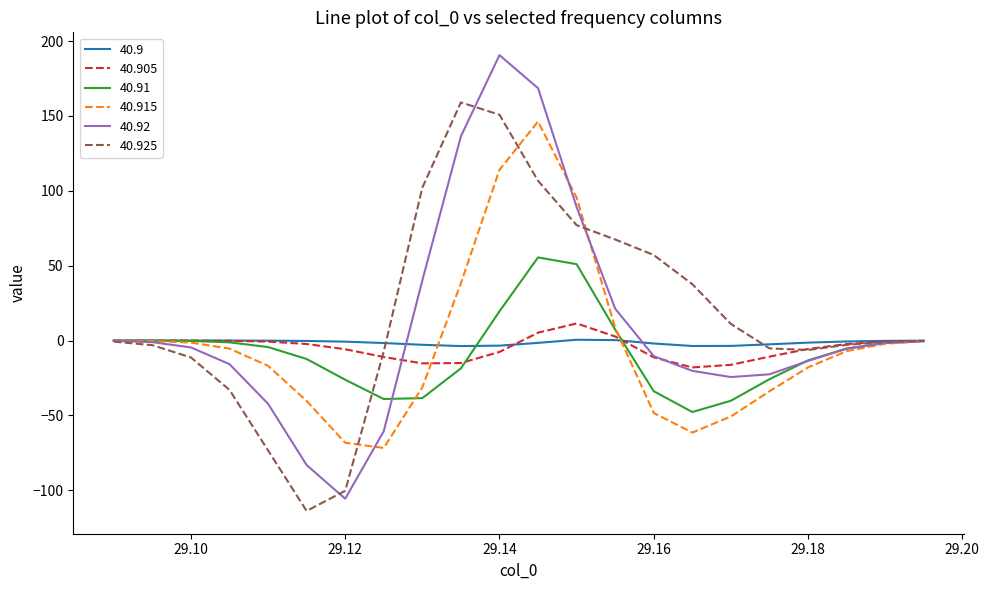

Which series has the widest spread of values?

40.92